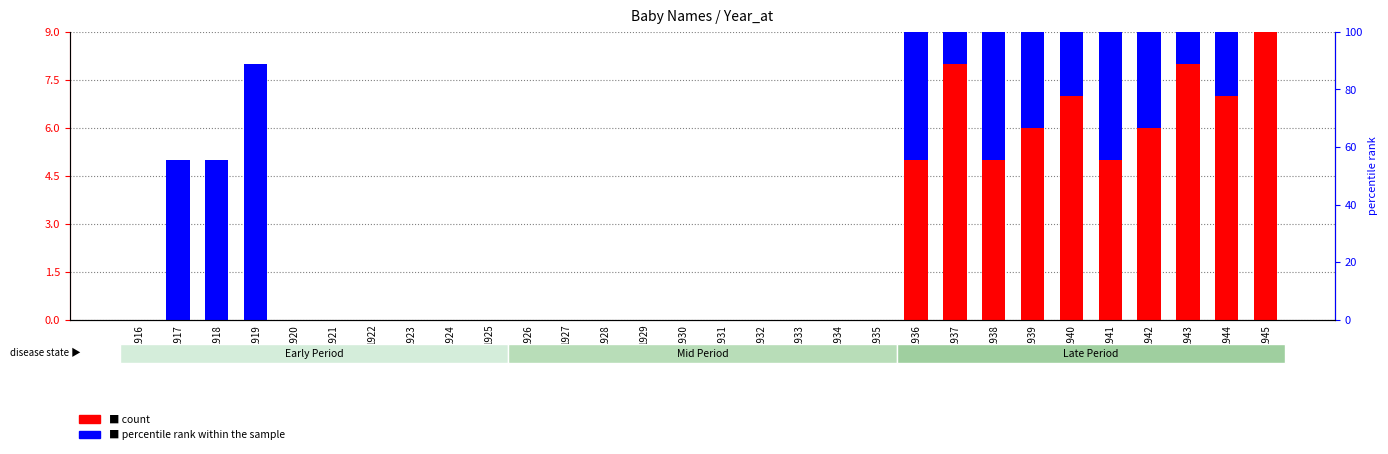

True or false: Girls has a value of 0 at 1925.

True